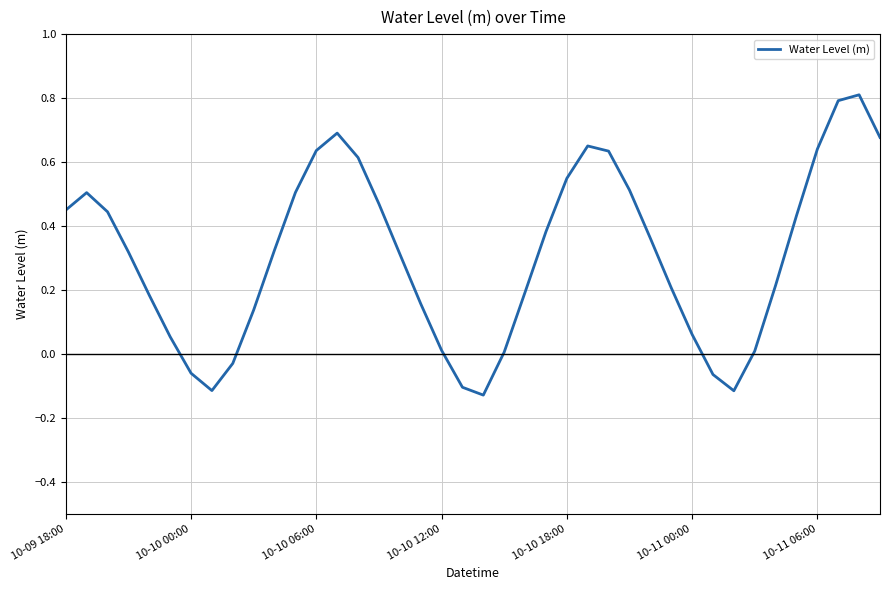

What is the maximum value shown in the chart?

0.8